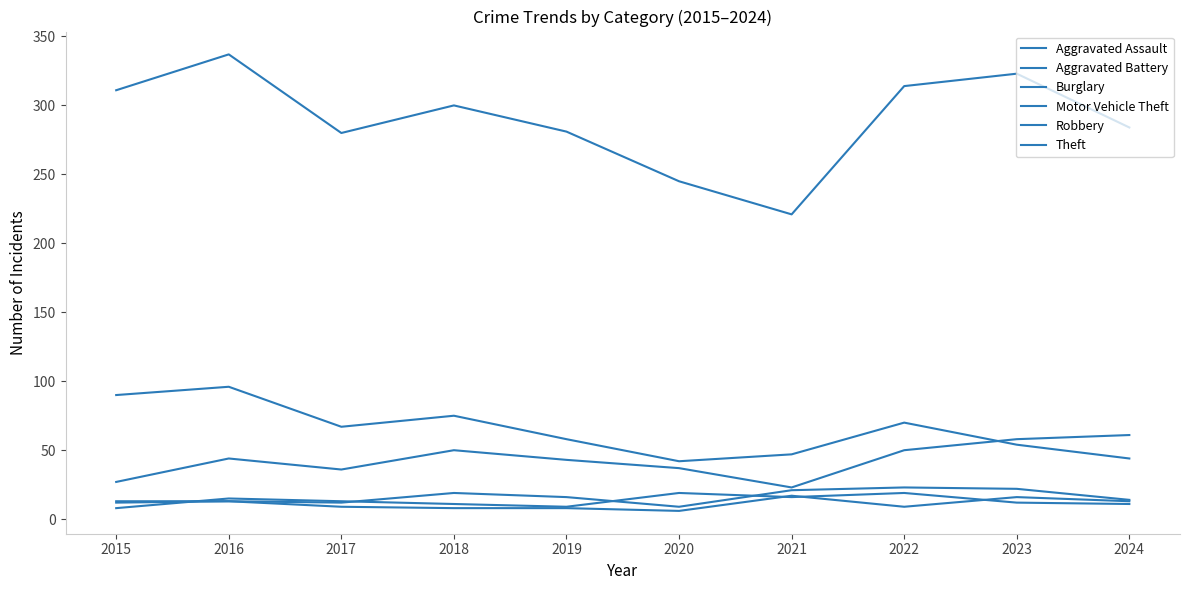

Where is the first local minimum for Theft?

2017